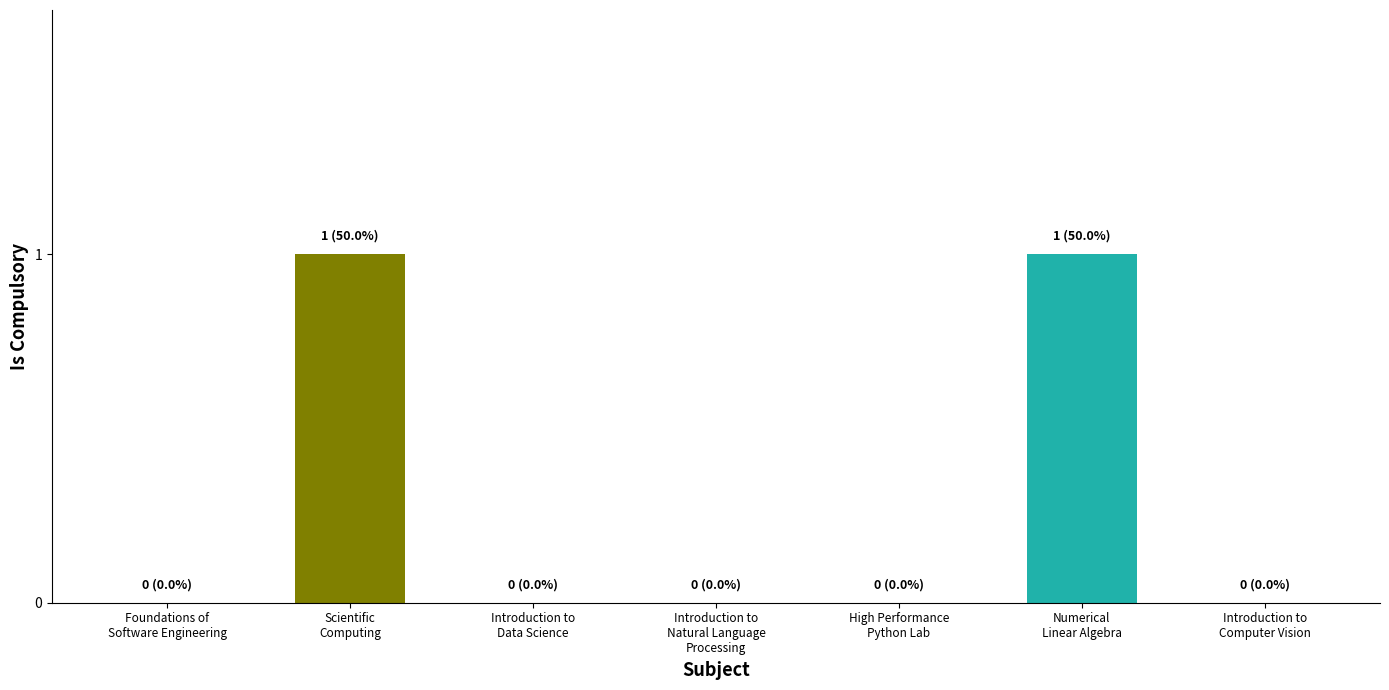

Count the number of categories in the chart.

7